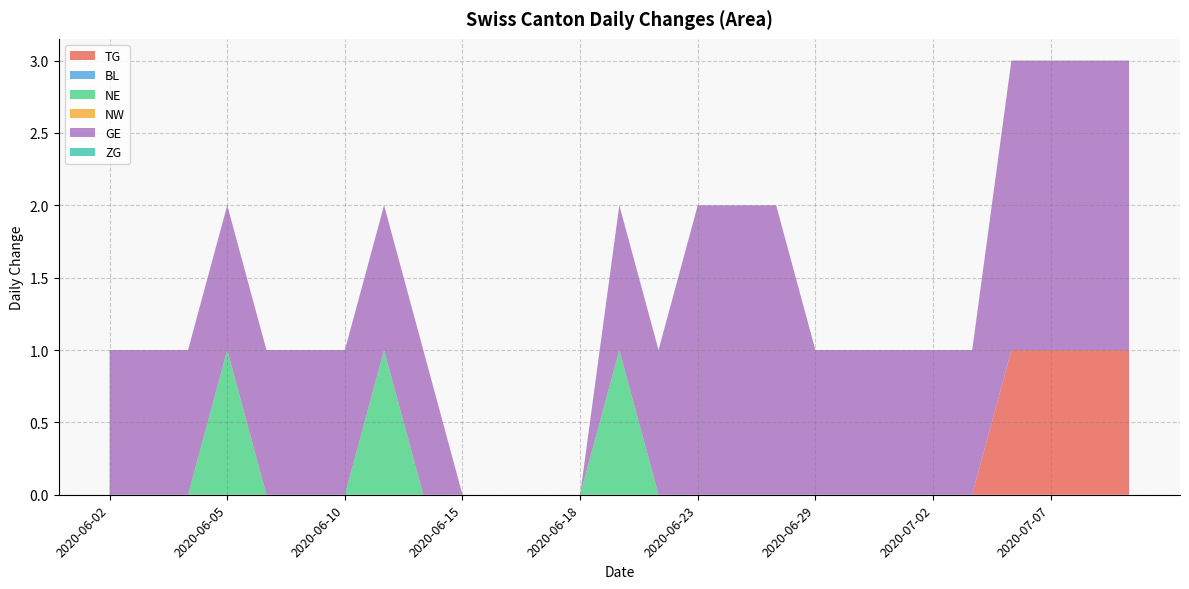

Does the chart have visible grid lines?

Yes